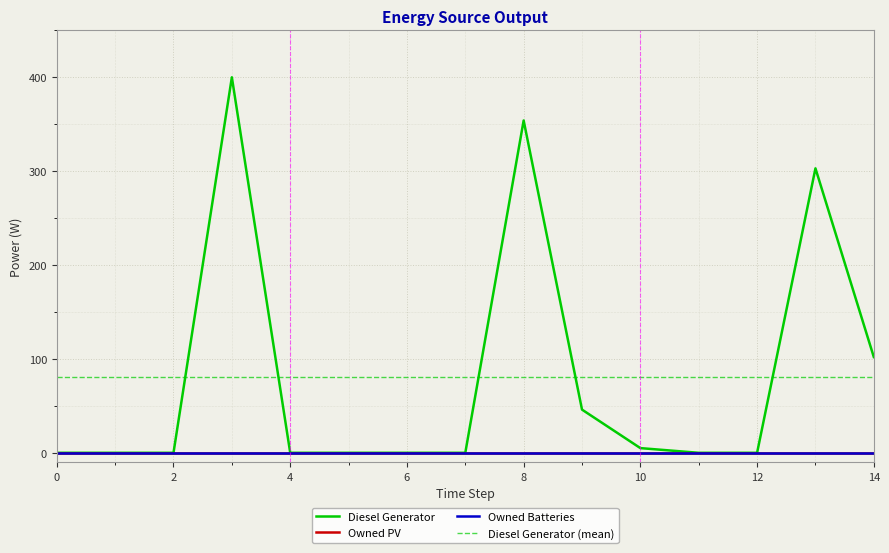

The Owned Batteries series shows 0 at 6. True or false?

True